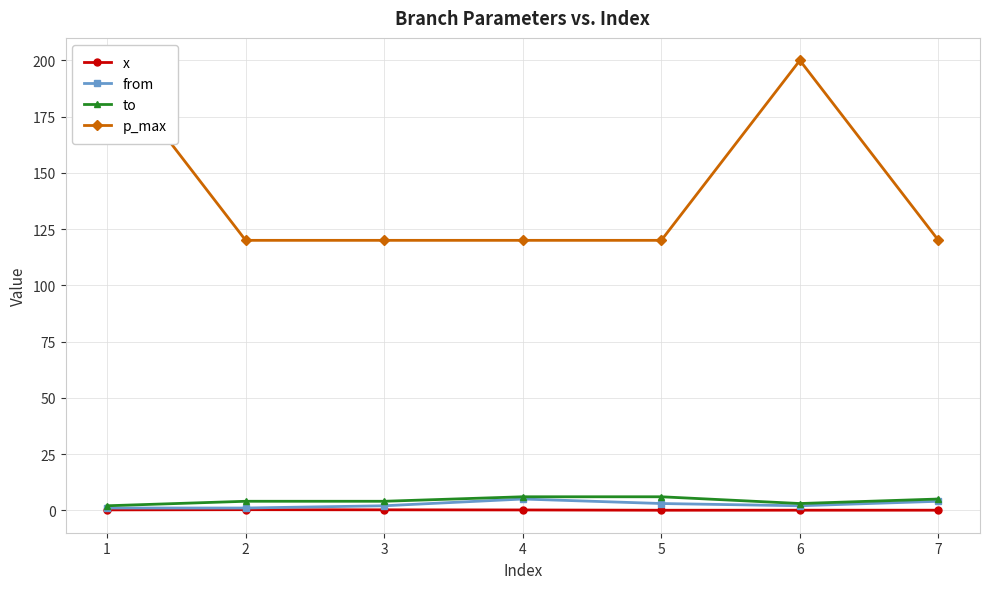

True or false: from has a value of 3.0 at 5.

True